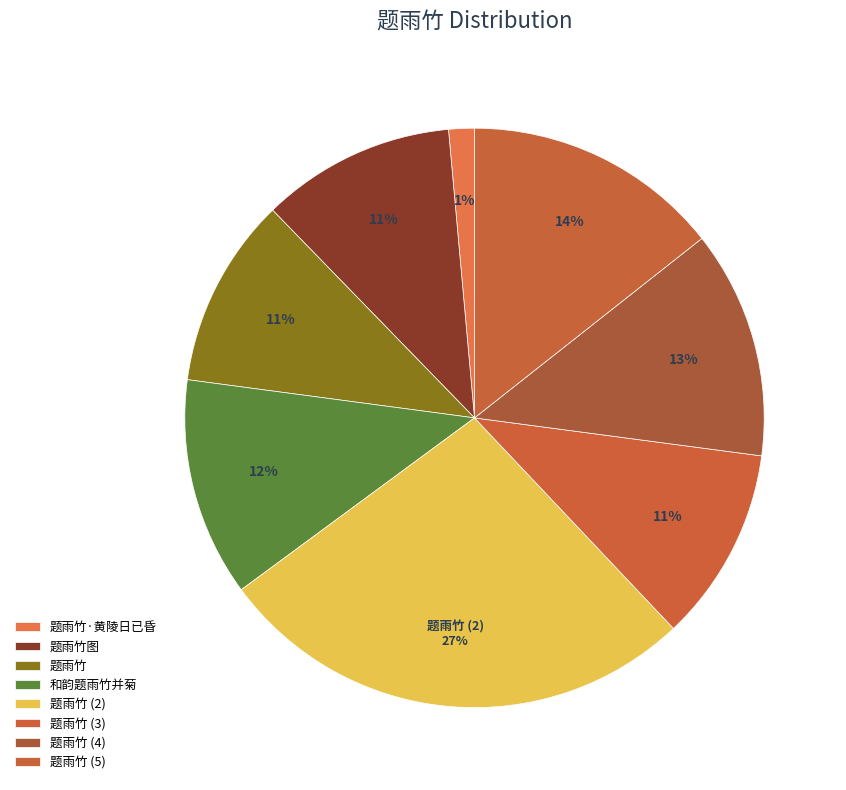

Is it true that 和韵题雨竹并菊 is 6% of the pie?

False